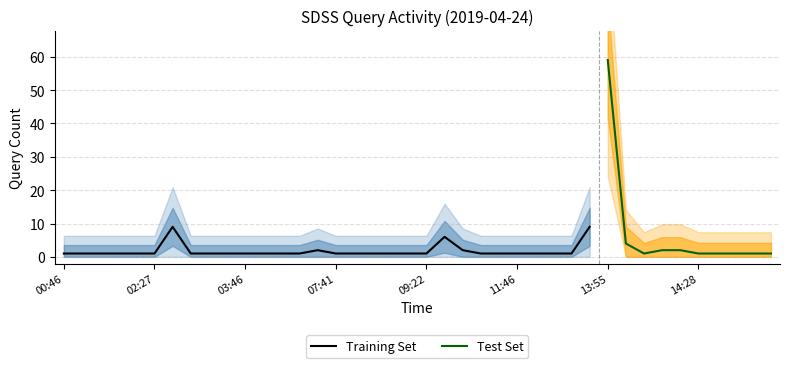

Approximately how many times larger is the value at 14:35 compared to 02:27?

1.0